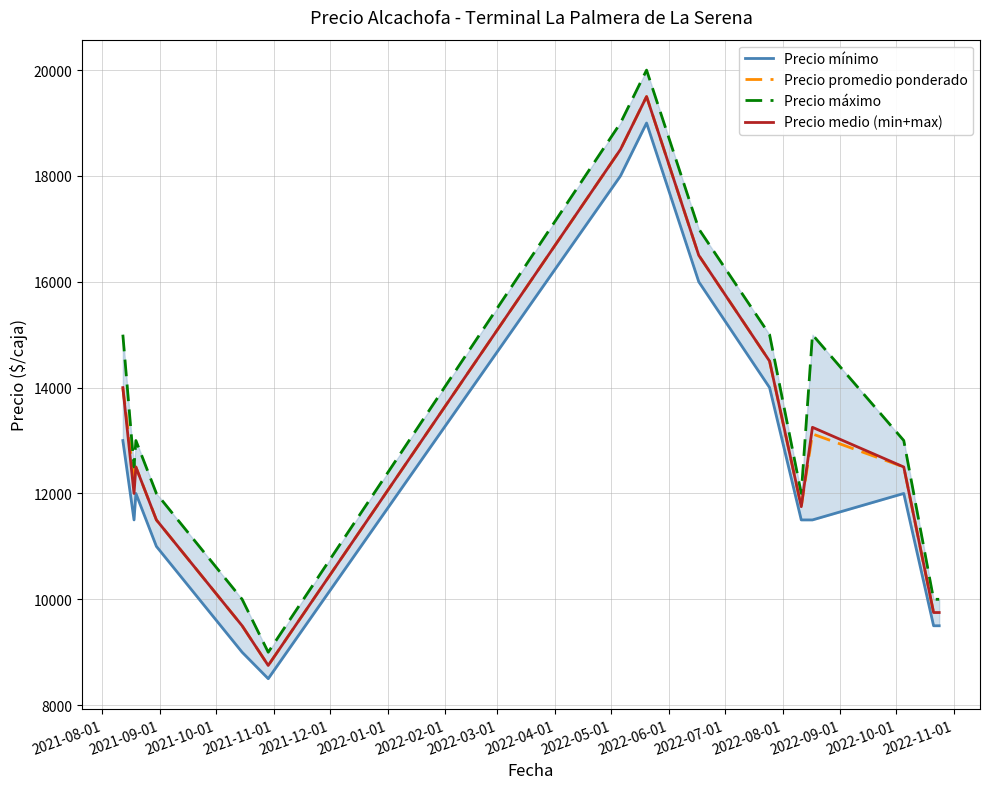

In Precio mínimo, how many points are higher than both neighbors (excluding endpoints)?

3